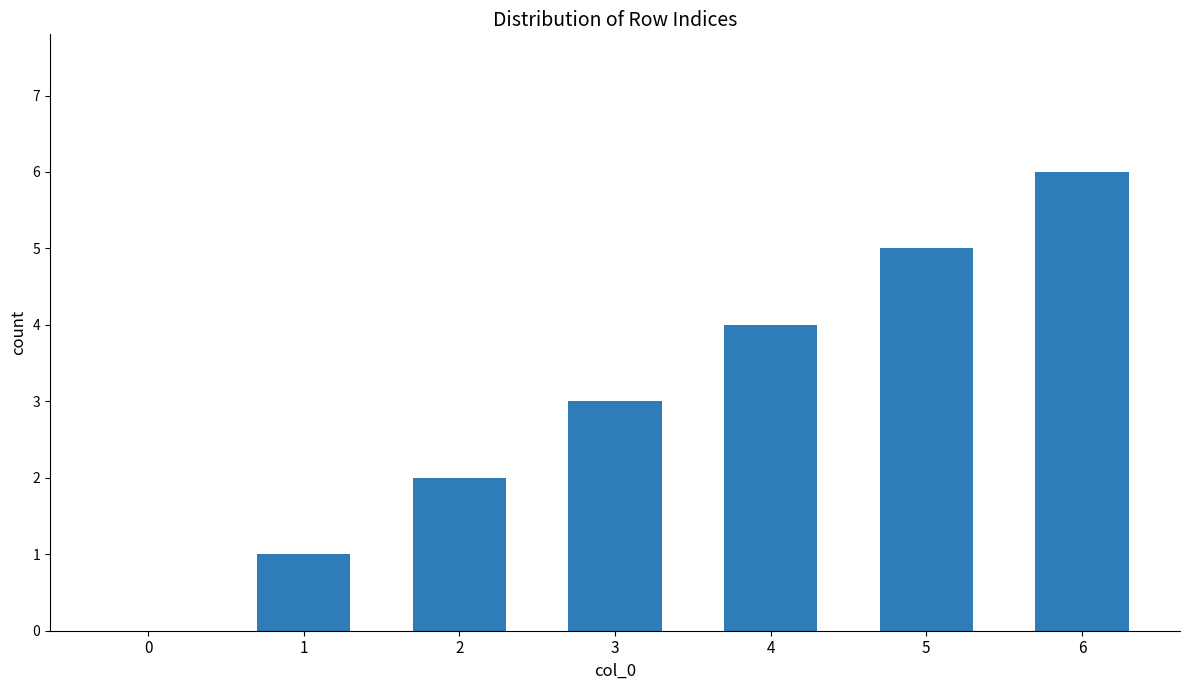

What is the change in value from 3 to 4?

+1